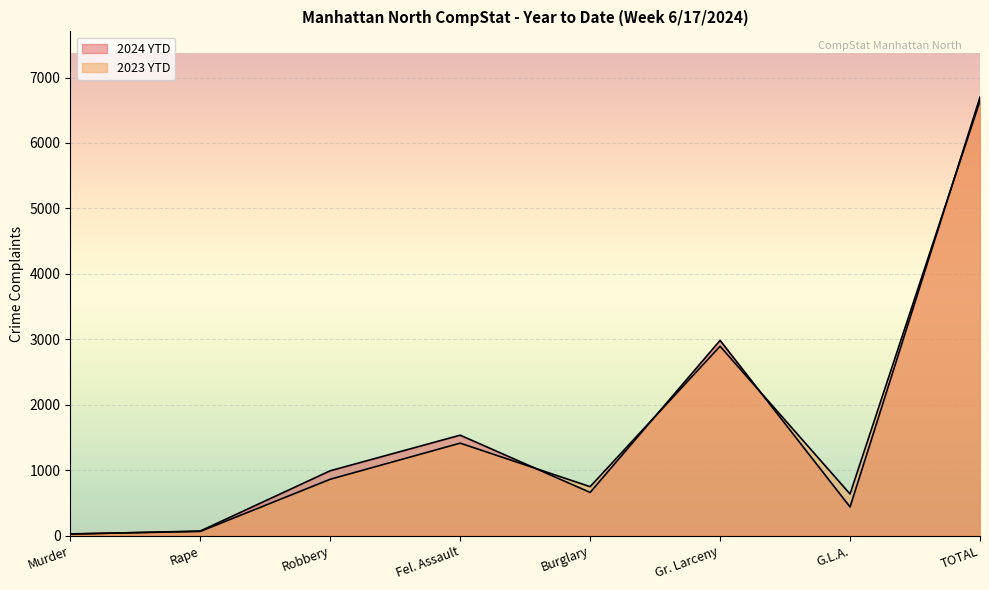

What position from the left is Fel. Assault?

4